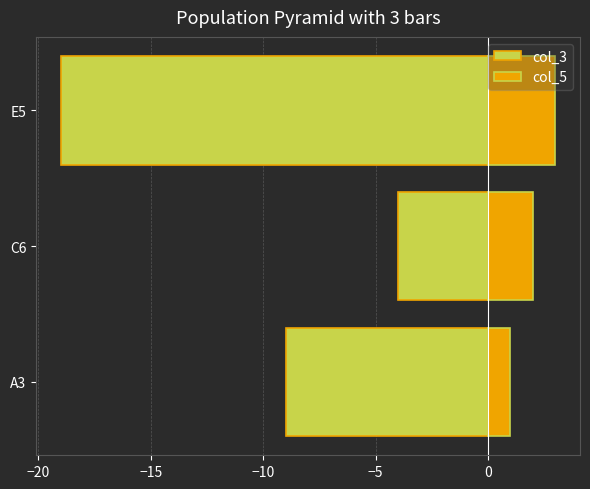

Reading left to right, list all the values displayed in this chart.

col_3: -9	-4	-19
col_5: 1	2	3